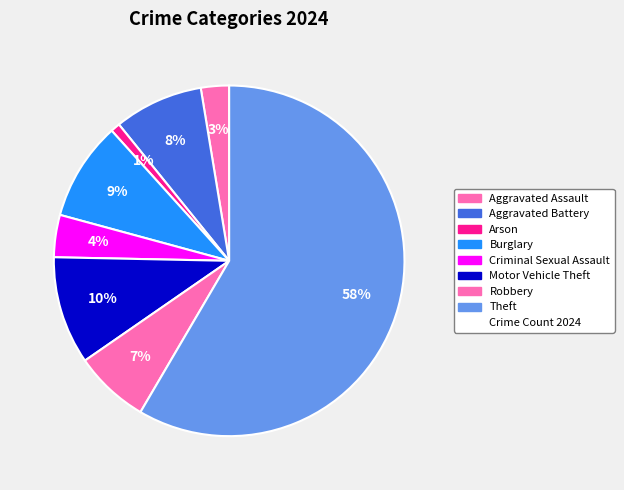

Count the number of slices in the pie.

8